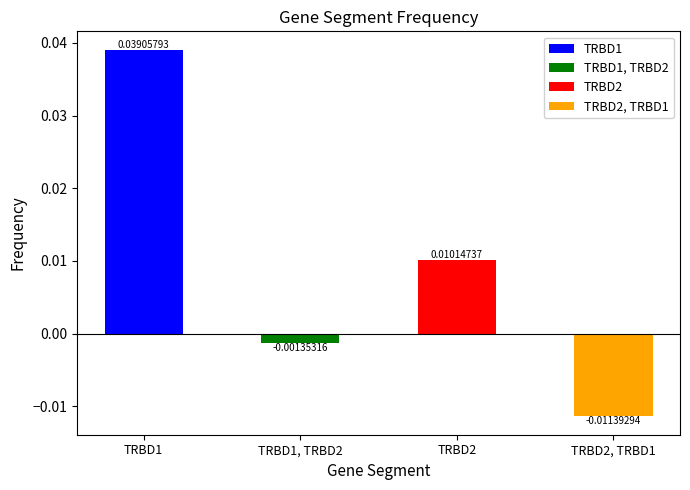

How many bars are there in total?

4